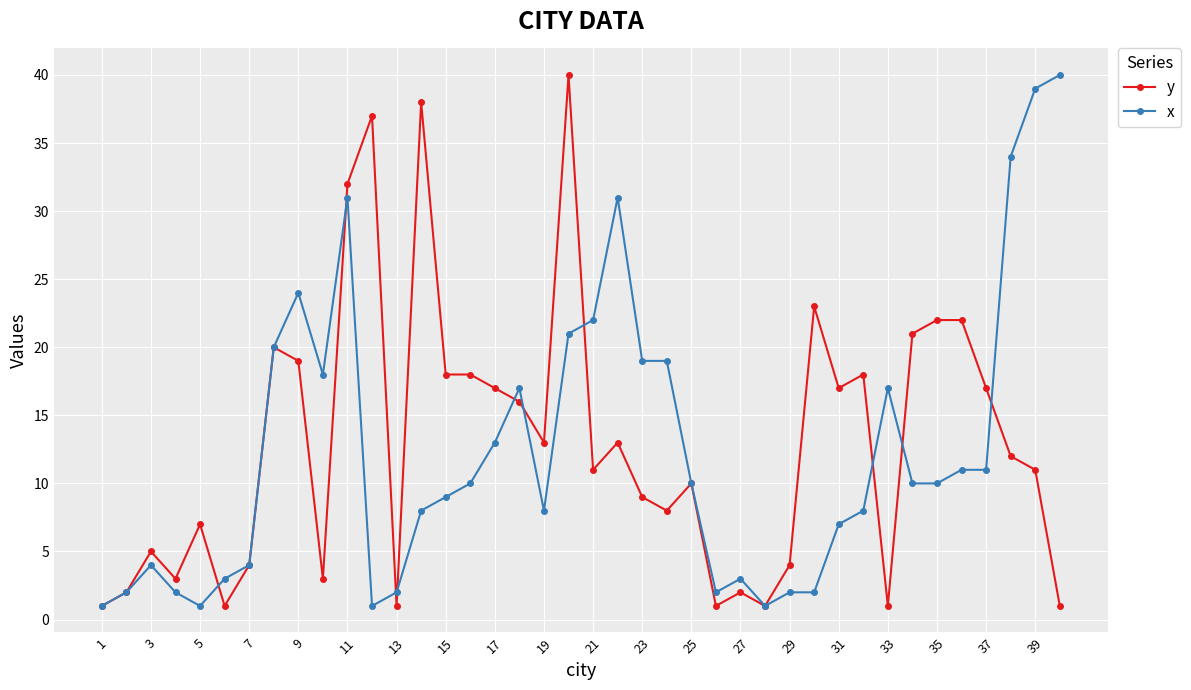

What is the sum of all x values?

497